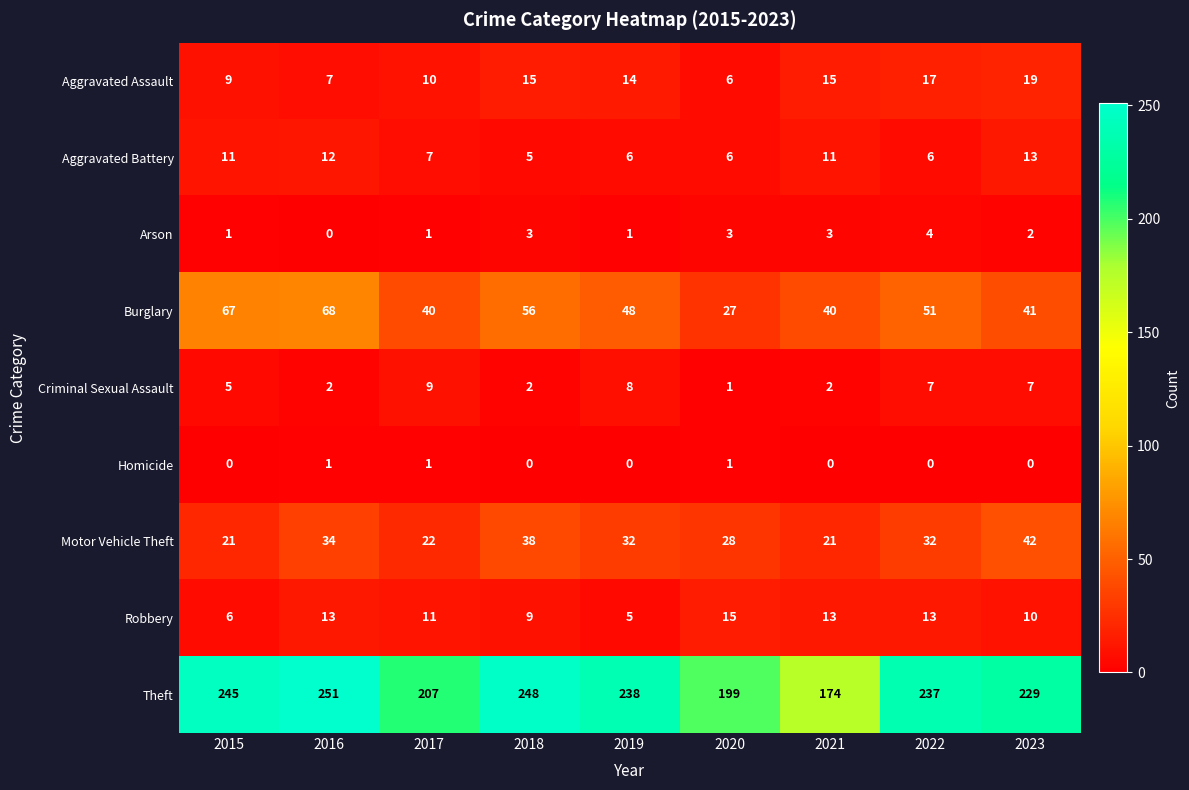

Which category has the highest value across all series?

2016